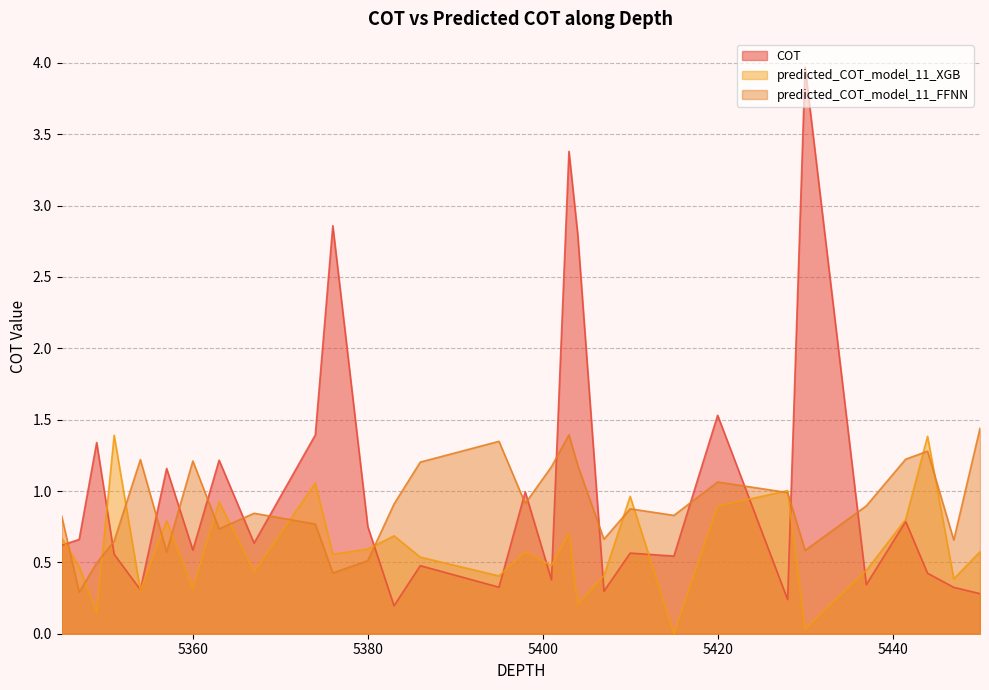

At which category is the sum across all series the highest?

5403.0